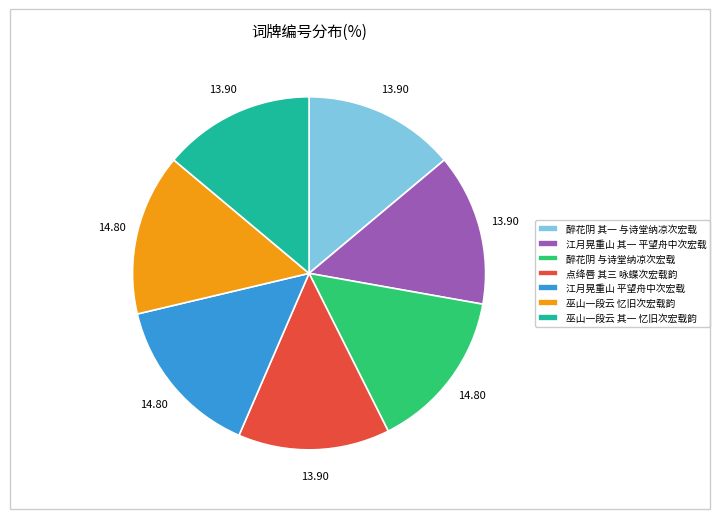

Does 江月晃重山 其一 平望舟中次宏载 represent more than half of the total?

No